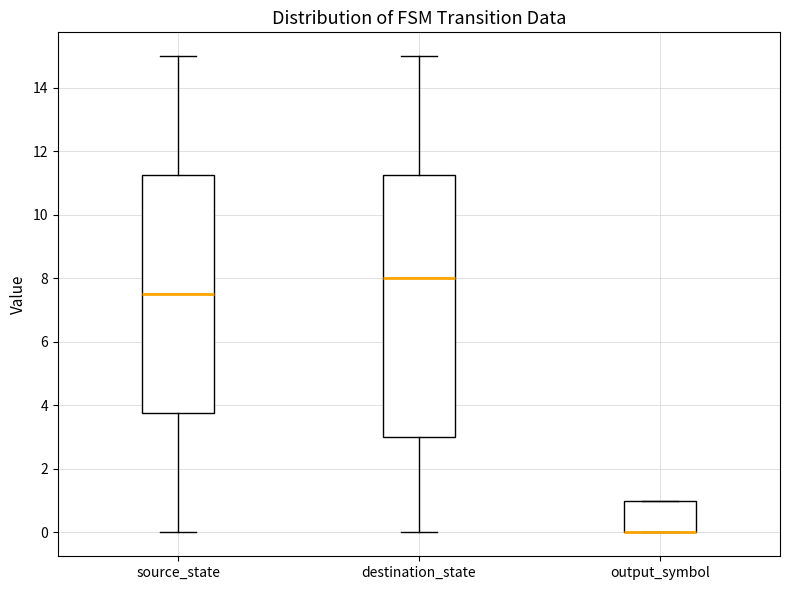

Reading left to right, transcribe this box plot: for each box, give where its median line is, the range the box spans, and where its two whiskers end, as read against the y-axis. The values are not printed on the chart, so give them approximately, as read against the axis.

source_state: median 7.6, box 3.8 to 11.2, whiskers 0.0 to 15.0
destination_state: median 8.0, box 3.0 to 11.2, whiskers 0.0 to 15.0
output_symbol: median 0.0 (drawn on the box's lower edge), box 0.0 to 1.0, whiskers 0.0 to 1.0